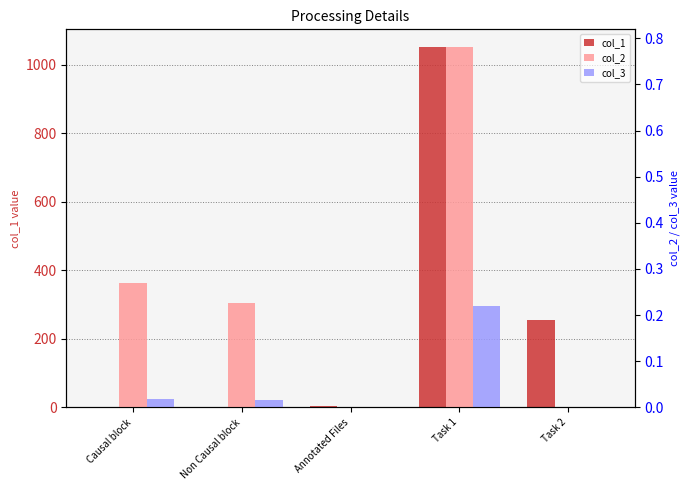

What position from the right is Causal block?

5